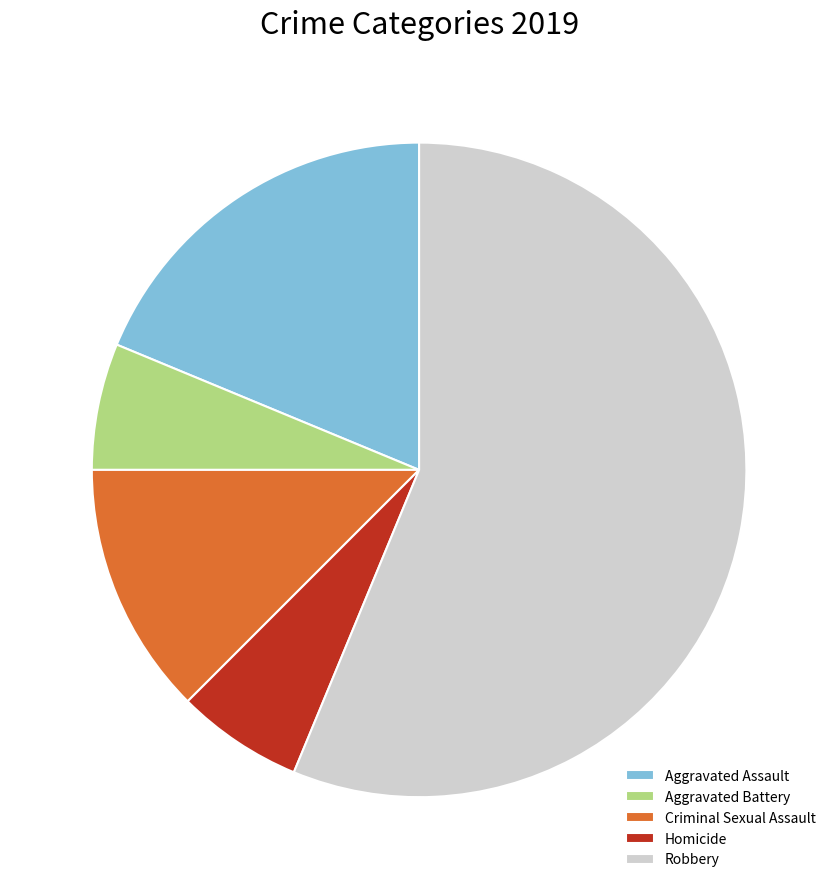

Is the sum of Criminal Sexual Assault and Aggravated Assault greater than half?

No